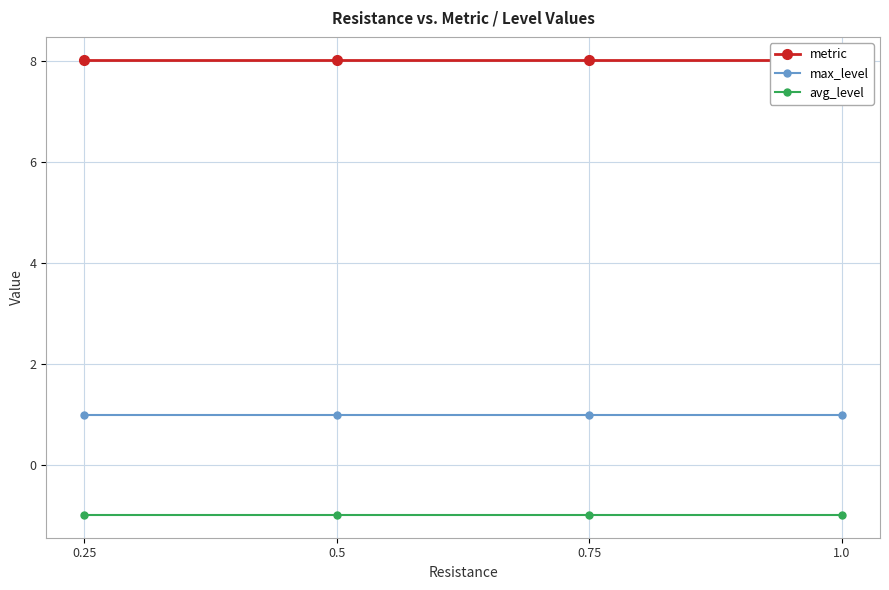

At which label is metric closest to 8?

0.25